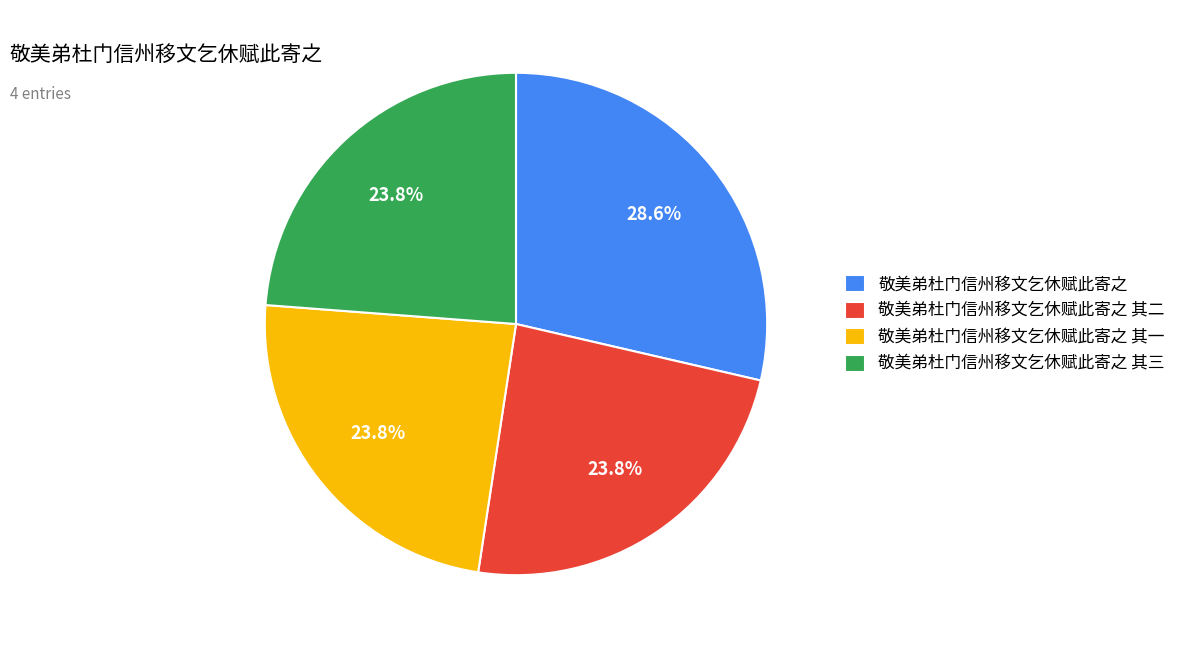

What is the ratio of the value at 敬美弟杜门信州移文乞休赋此寄之 其三 to the value at 敬美弟杜门信州移文乞休赋此寄之?

0.8